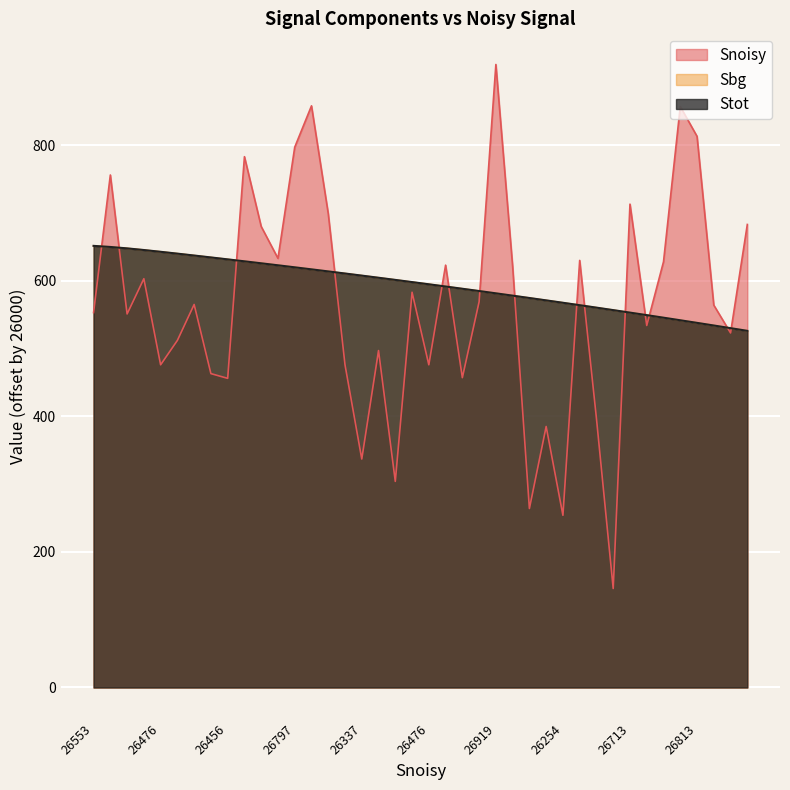

Which series has the largest range (max minus min)?

Snoisy